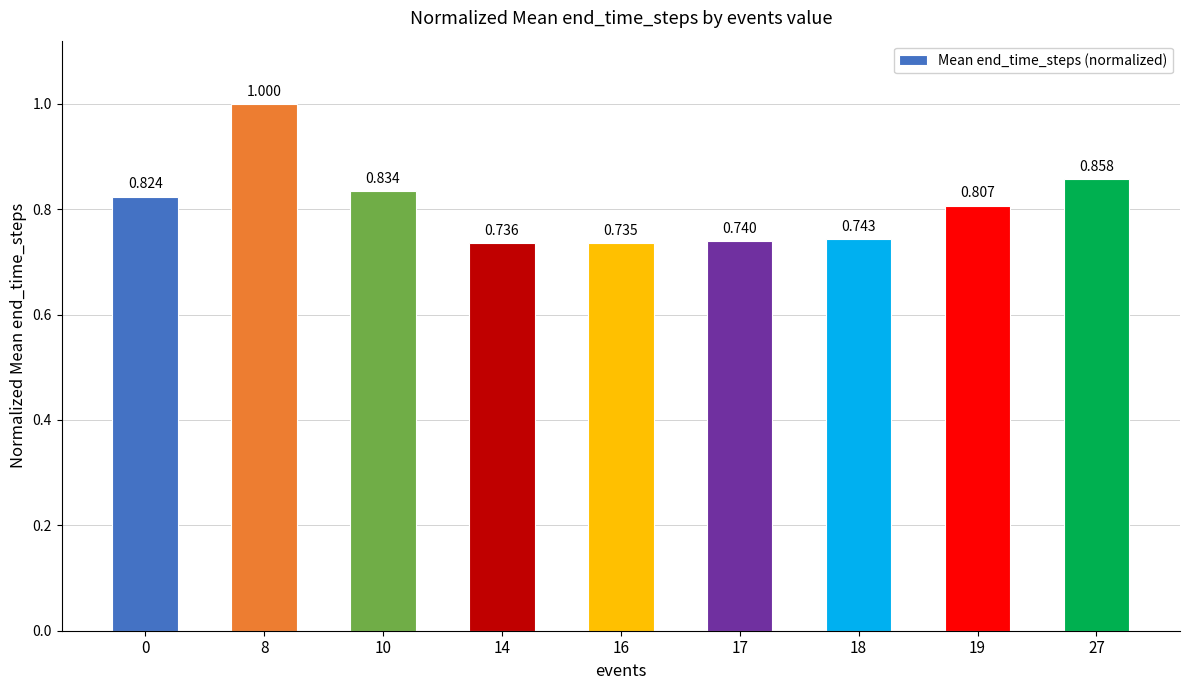

Read the value at 0.

0.8